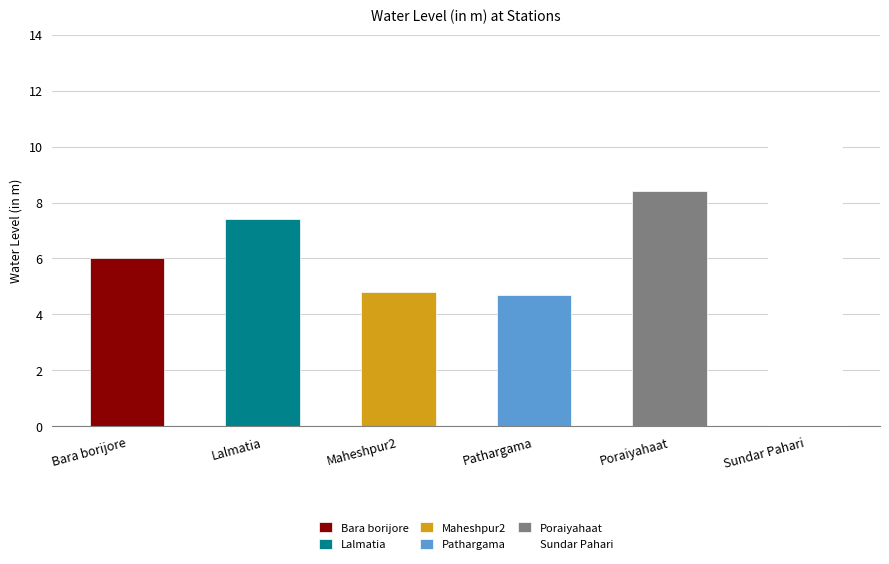

Is it true that the value at Poraiyahaat is 8.4?

True